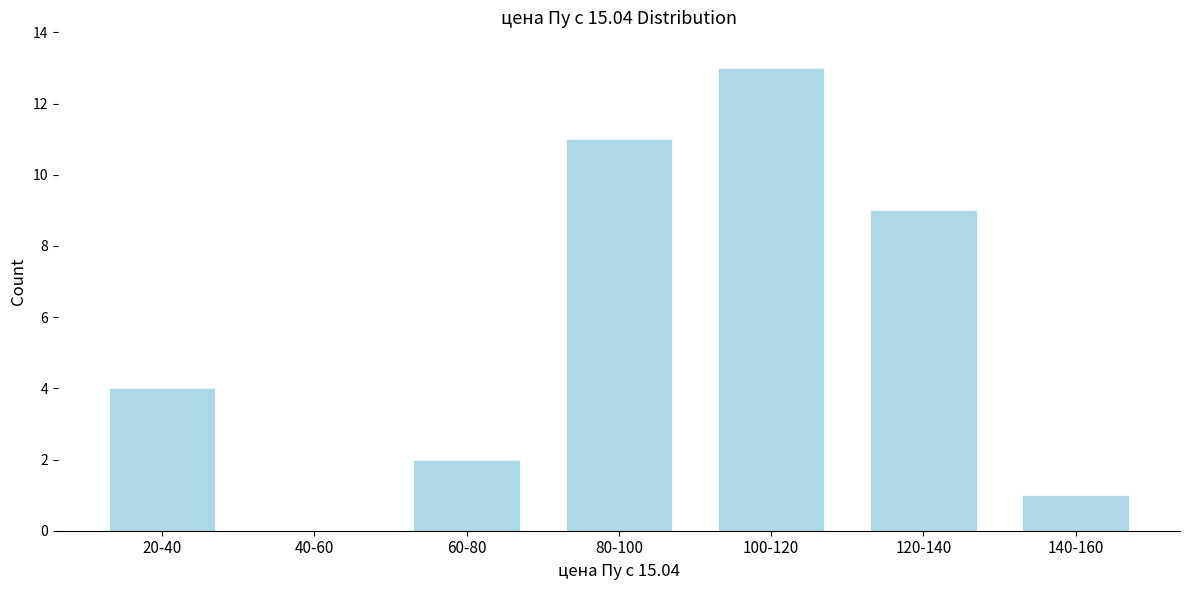

Reading left to right, transcribe all the data shown in this chart.

20-40=4	40-60=0	60-80=2	80-100=11	100-120=13	120-140=9	140-160=1